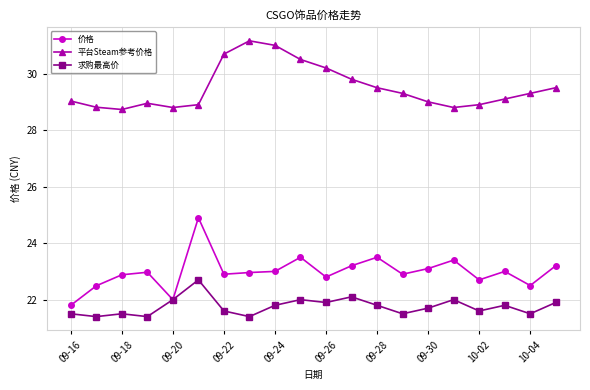

True or false: 价格 and 平台Steam参考价格 intersect in this chart.

False